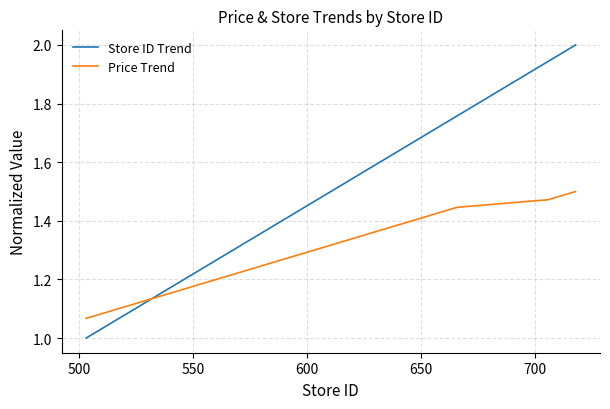

Which series has the largest total across all categories?

Store ID Trend